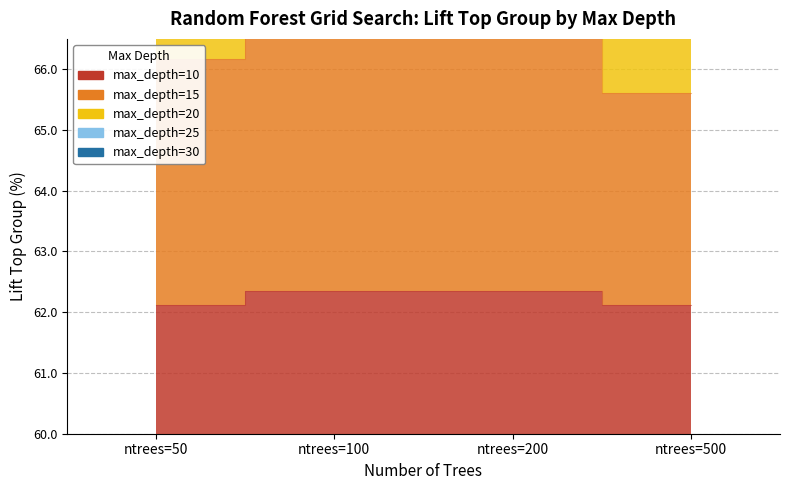

What is the difference between the highest and lowest values at ntrees=500?

7.2